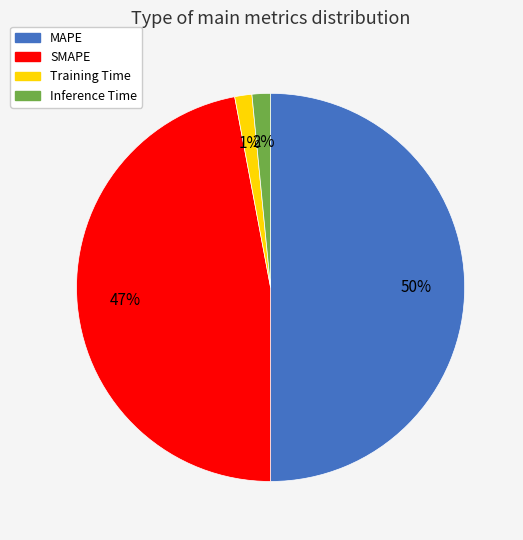

To the nearest percent, what is the difference between the largest and smallest slice percentages?

49%